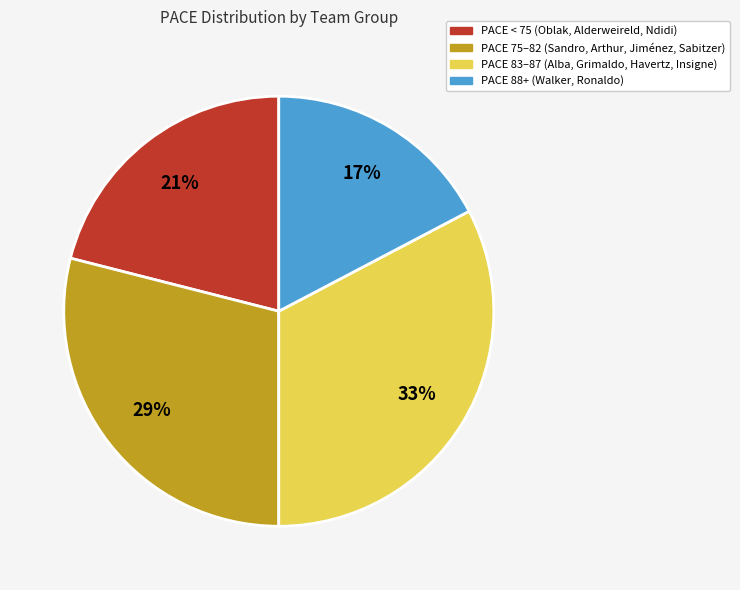

To the nearest percent, what is the average slice percentage?

25%